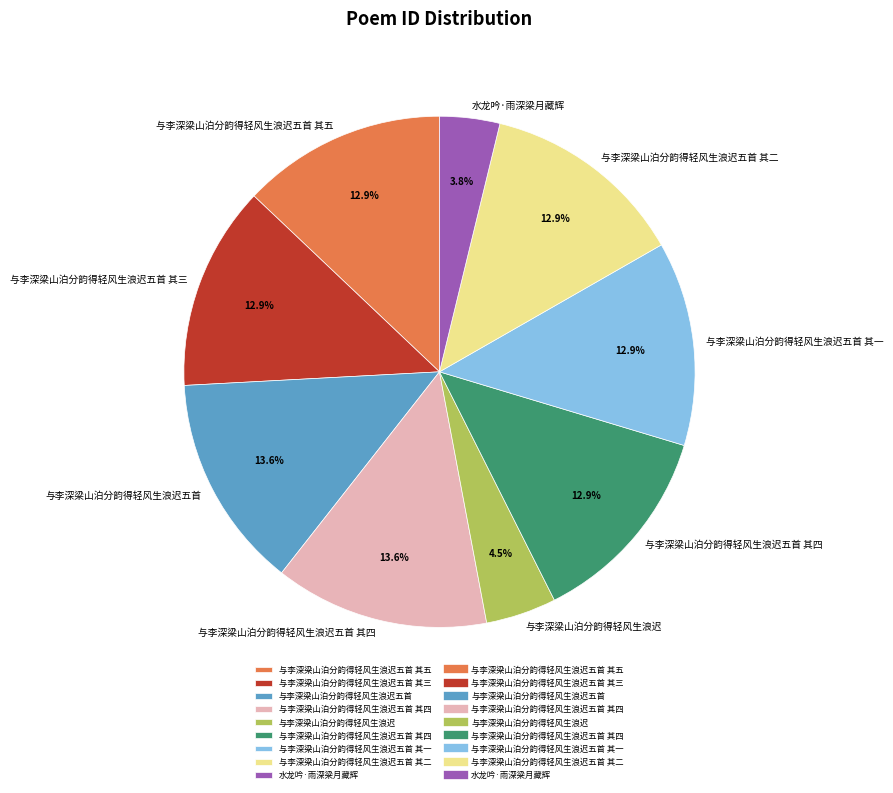

Is there a majority slice in this chart?

No